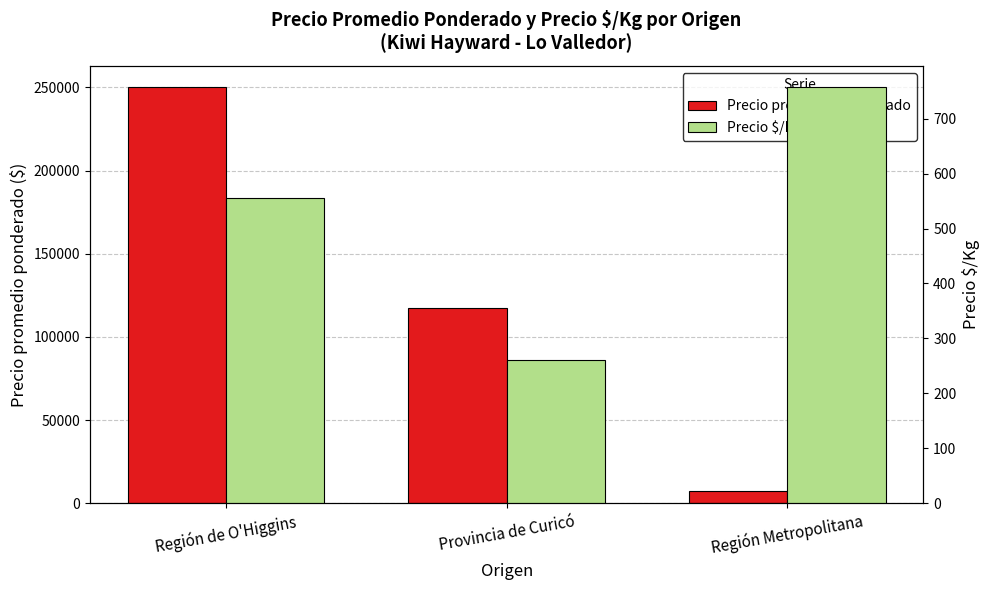

The value of Precio promedio ponderado at Región Metropolitana is 3297.8. True or false?

False